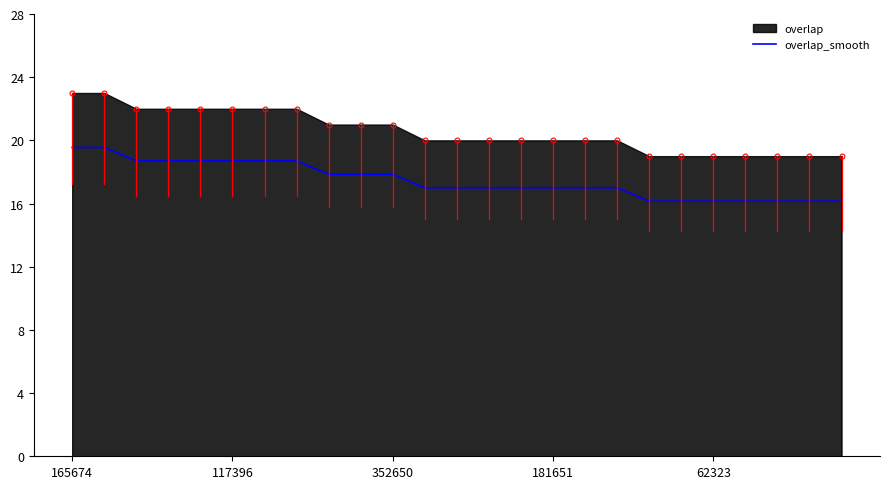

What is the label of the 15th point from the left?

14